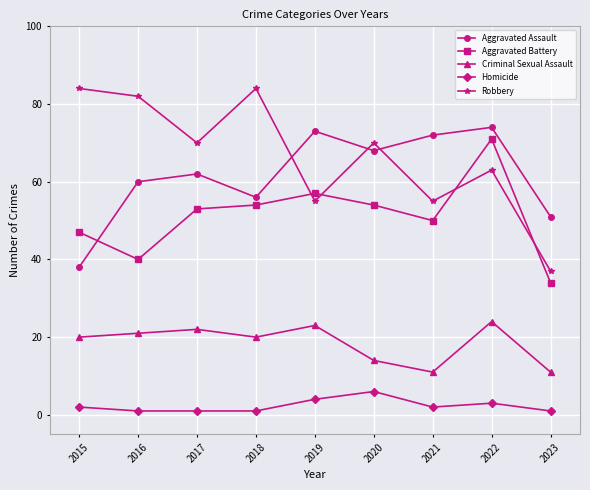

Reading left to right, extract all data points from this chart.

Aggravated Assault: 2015=38	2016=60	2017=62	2018=56	2019=73	2020=68	2021=72	2022=74	2023=51
Aggravated Battery: 2015=47	2016=40	2017=53	2018=54	2019=57	2020=54	2021=50	2022=71	2023=34
Criminal Sexual Assault: 2015=20	2016=21	2017=22	2018=20	2019=23	2020=14	2021=11	2022=24	2023=11
Homicide: 2015=2	2016=1	2017=1	2018=1	2019=4	2020=6	2021=2	2022=3	2023=1
Robbery: 2015=84	2016=82	2017=70	2018=84	2019=55	2020=70	2021=55	2022=63	2023=37